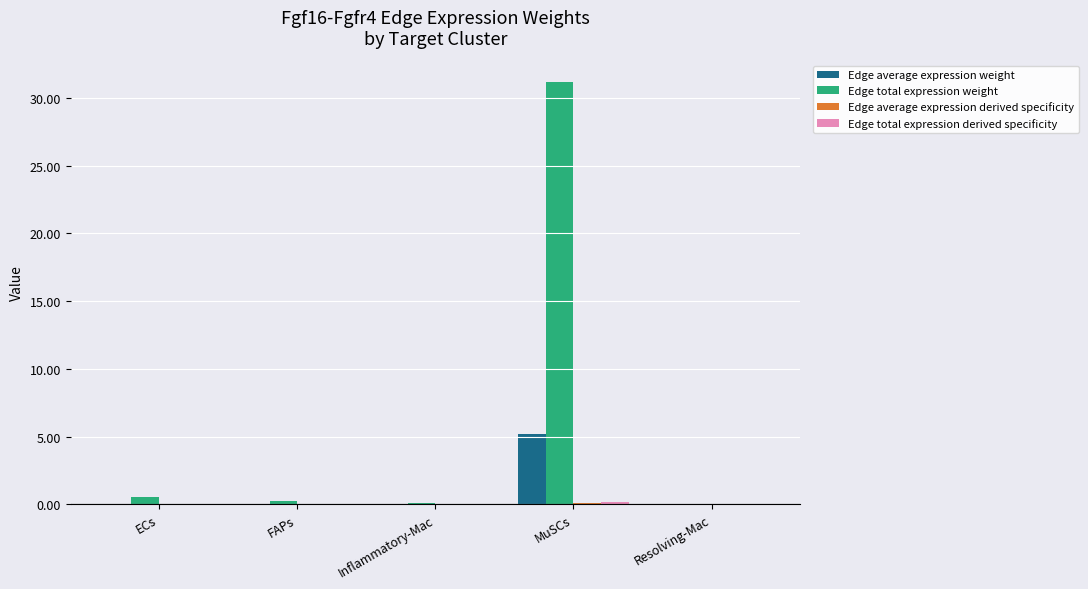

Are the bars grouped side by side (vs. stacked)?

Yes